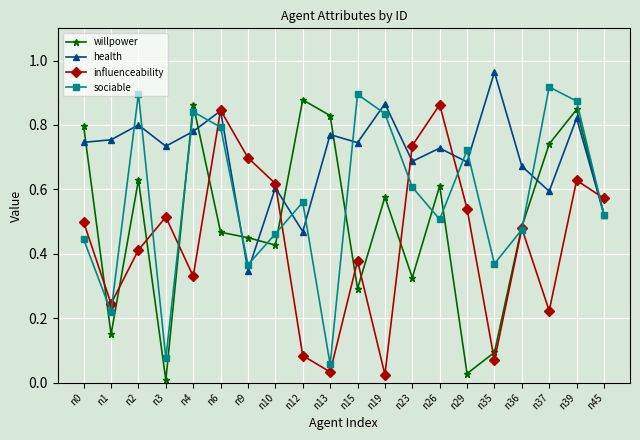

Rank the series by their average value, from highest to lowest.

health, sociable, willpower, influenceability